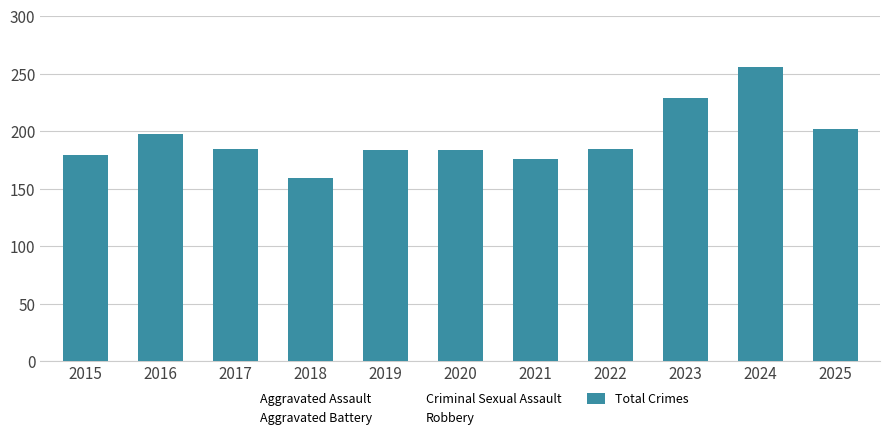

Reading right to left, list all the values displayed in this chart.

Aggravated Assault: 56	71	73	44	60	37	49	23	47	35	36
Aggravated Battery: 57	79	58	43	39	58	57	44	53	59	37
Criminal Sexual Assault: 32	32	29	27	20	19	26	34	27	17	19
Robbery: 57	74	66	65	55	68	52	57	55	84	78
Total Crimes: 202	256	229	185	176	184	184	159	185	198	179